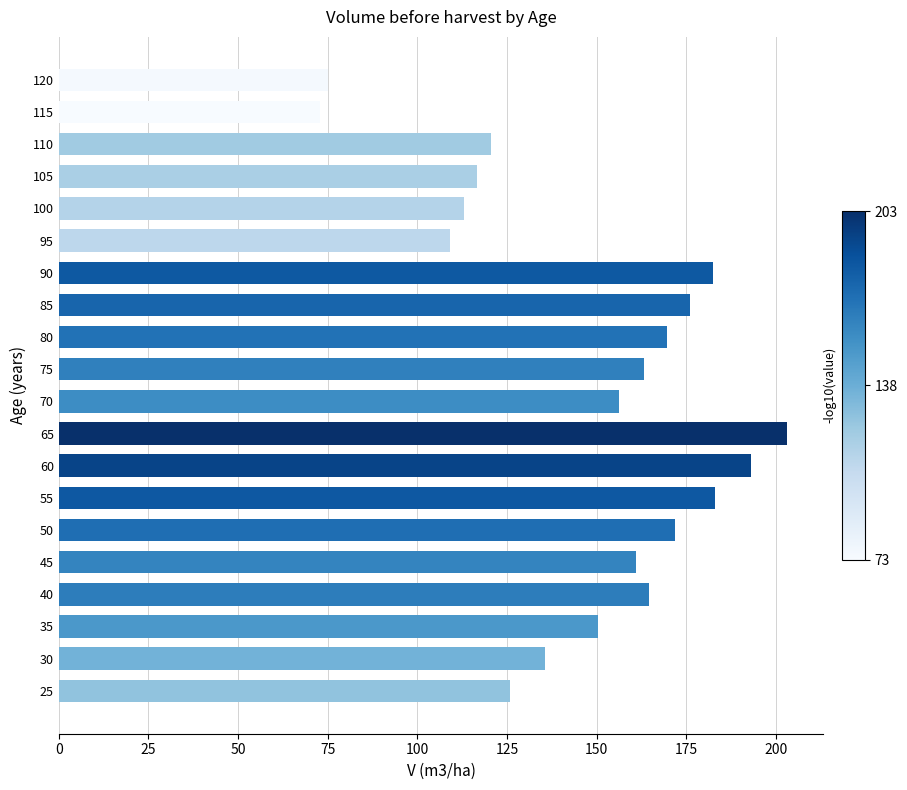

What is the change in value from 60 to 95?

-84.0